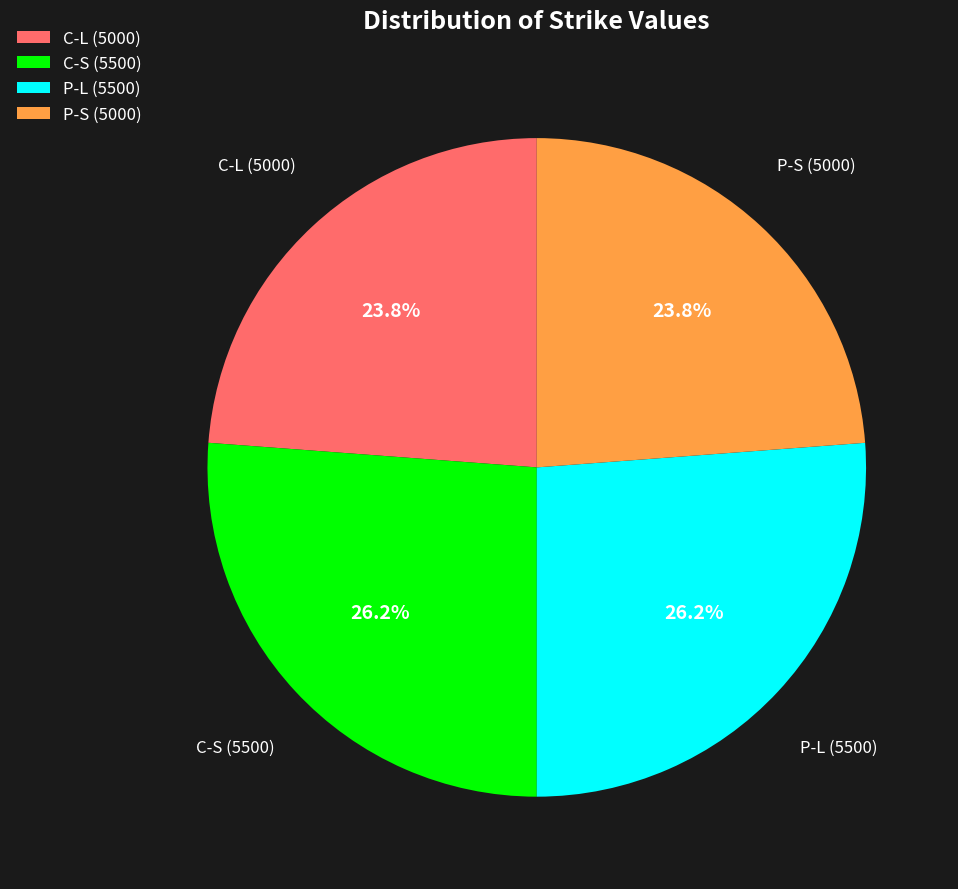

What percentage is NOT represented by P-L (5500)?

73.8%